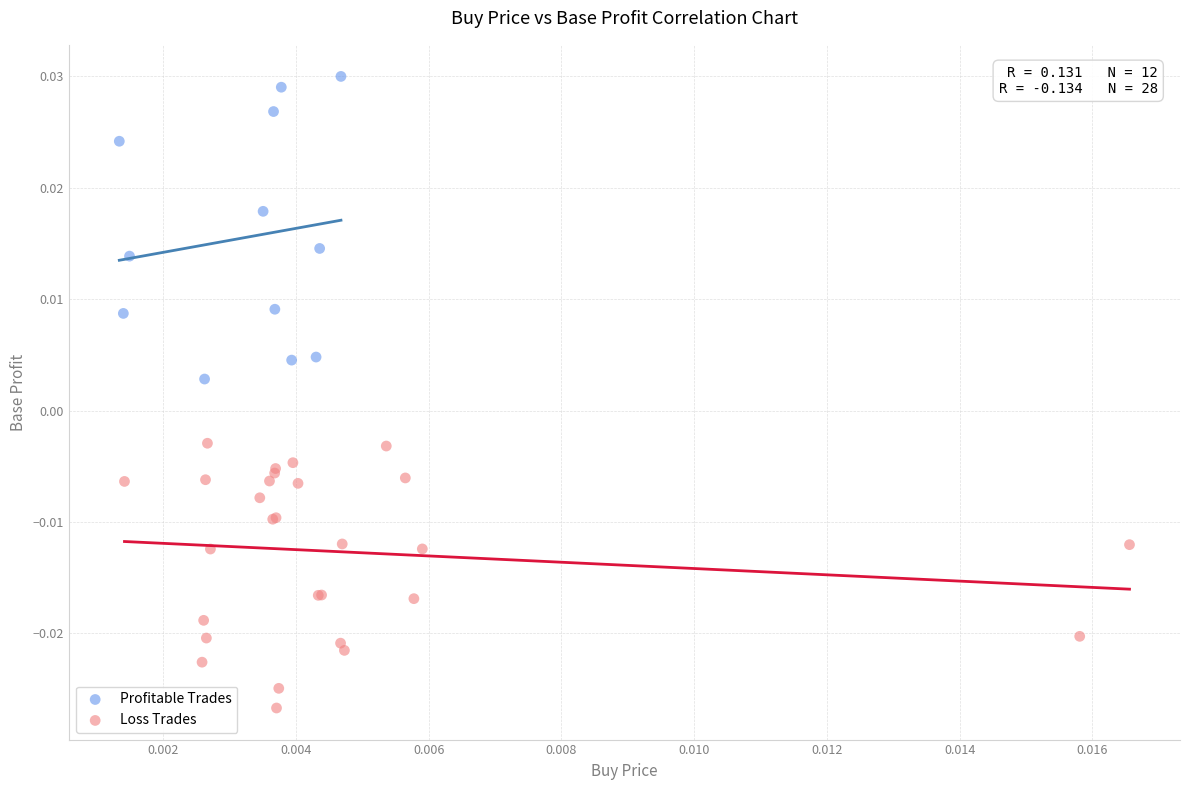

Which series contains the highest Y value?

Profitable Trades